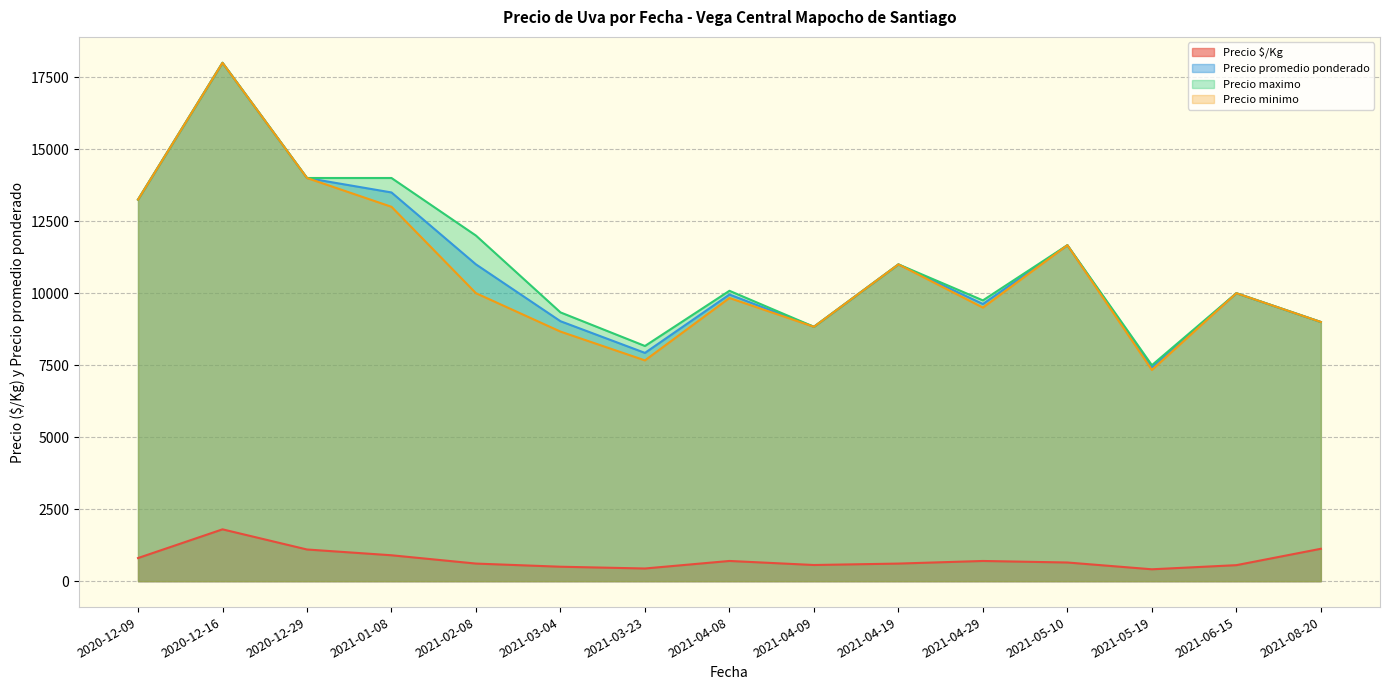

True or false: Precio promedio ponderado and Precio $/Kg intersect in this chart.

False